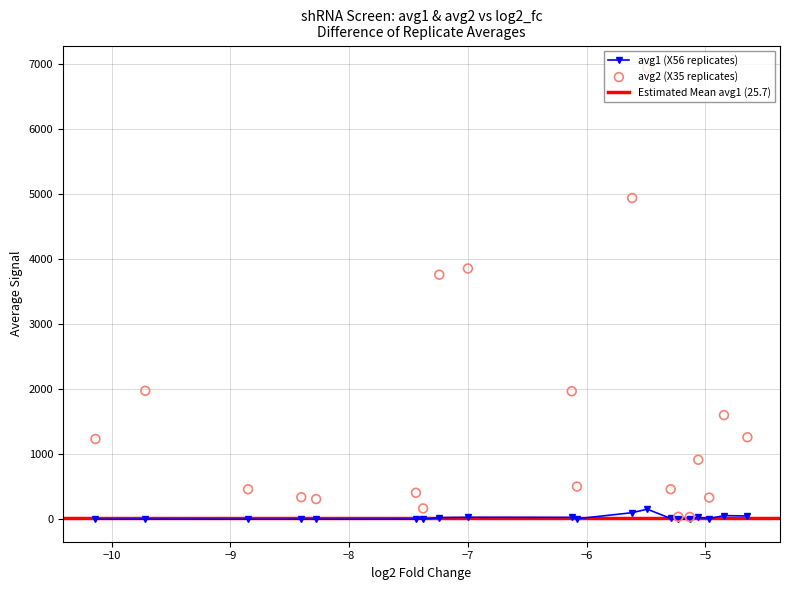

True or false: avg1 (X56 replicates) has more than 1 points higher than both neighbors.

True